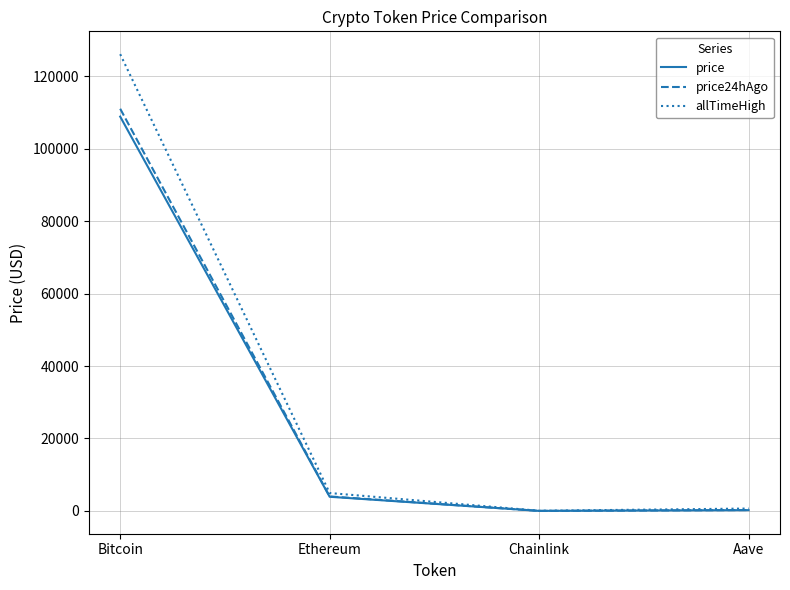

What is the total value across all series at Ethereum?

12862.7